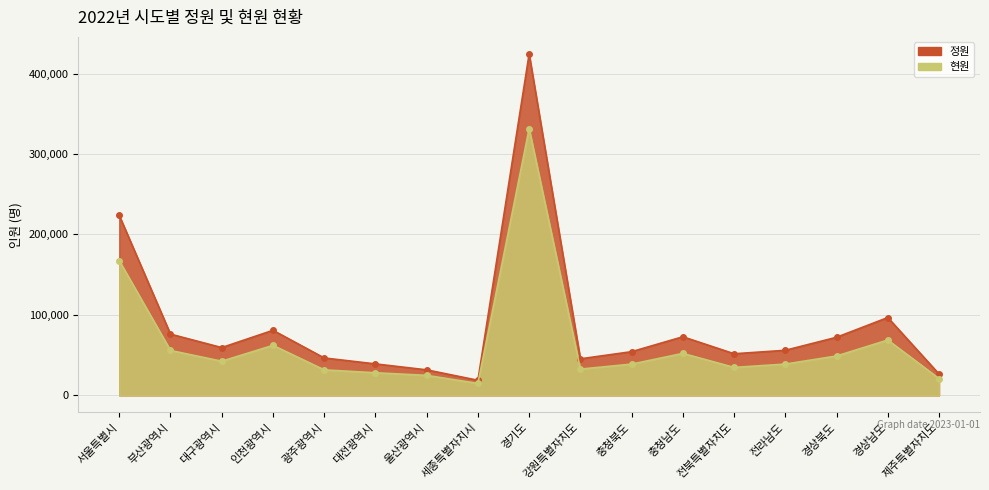

What position from the left is 서울특별시?

1